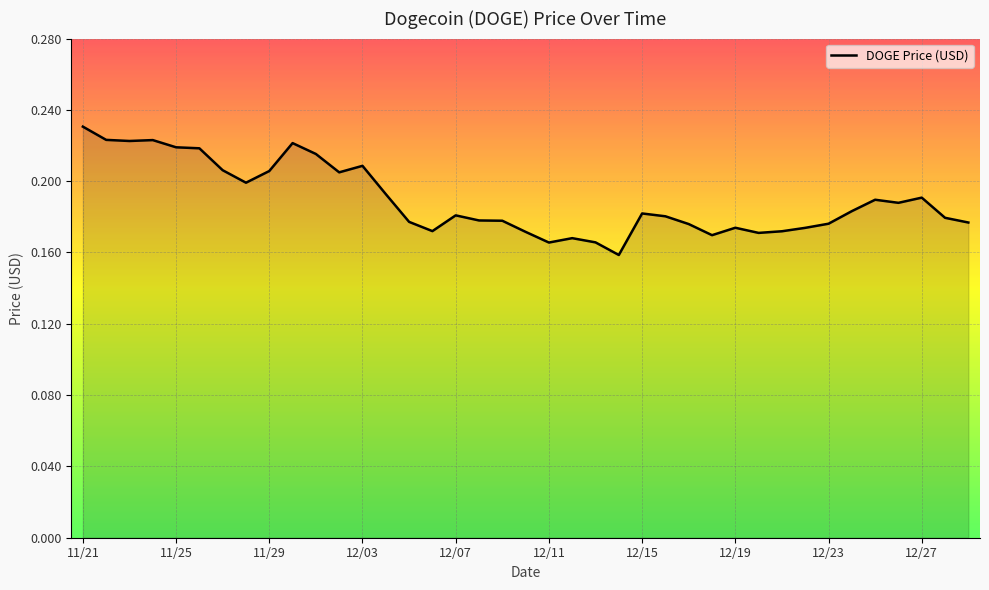

Is this an area chart (filled region under the line)?

Yes